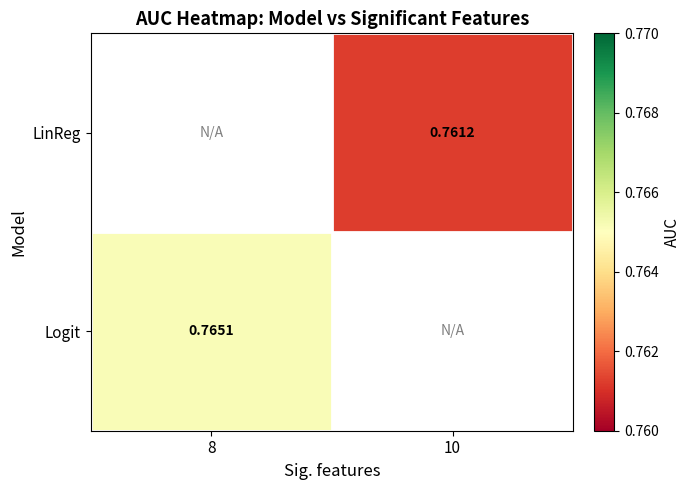

Is the value of LinReg at 10 greater than the value of Logit at 8?

No